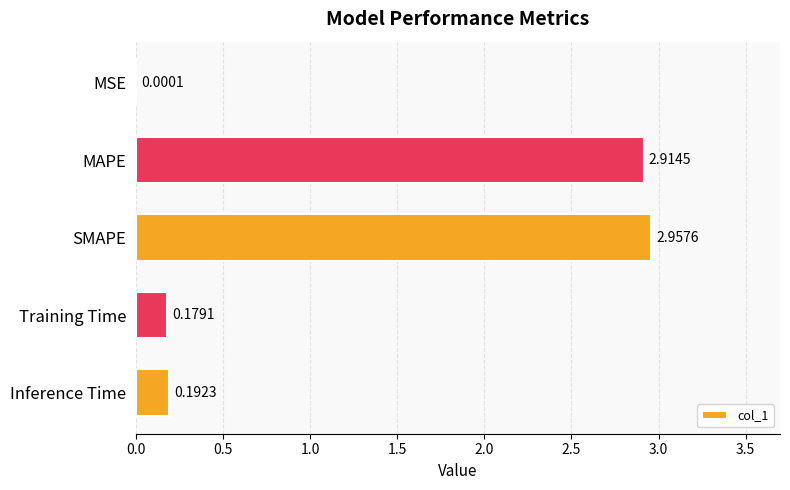

Which label corresponds to the largest value in the chart?

SMAPE